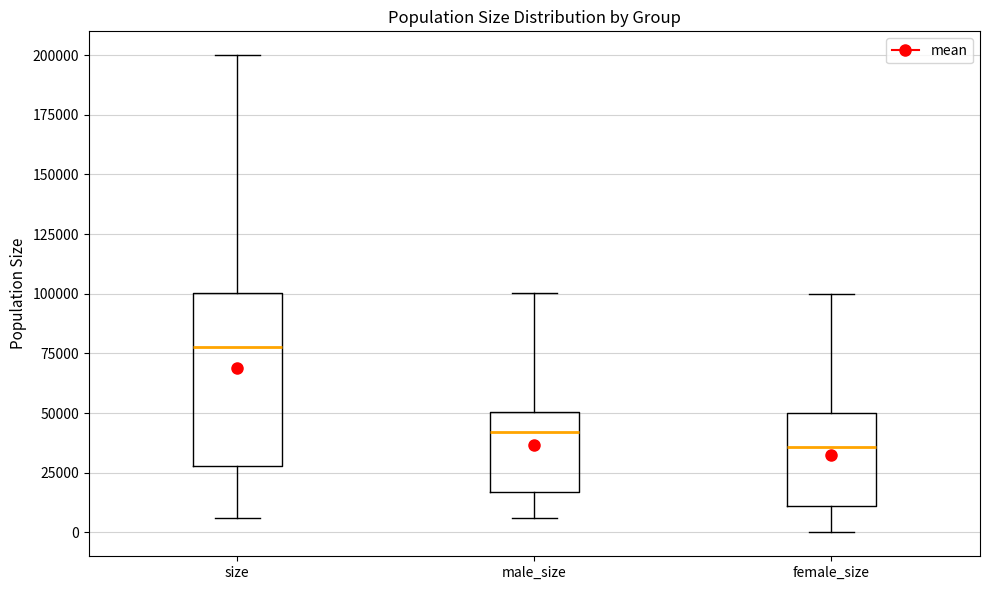

Which box is the tallest, from its lower edge to its upper edge?

size